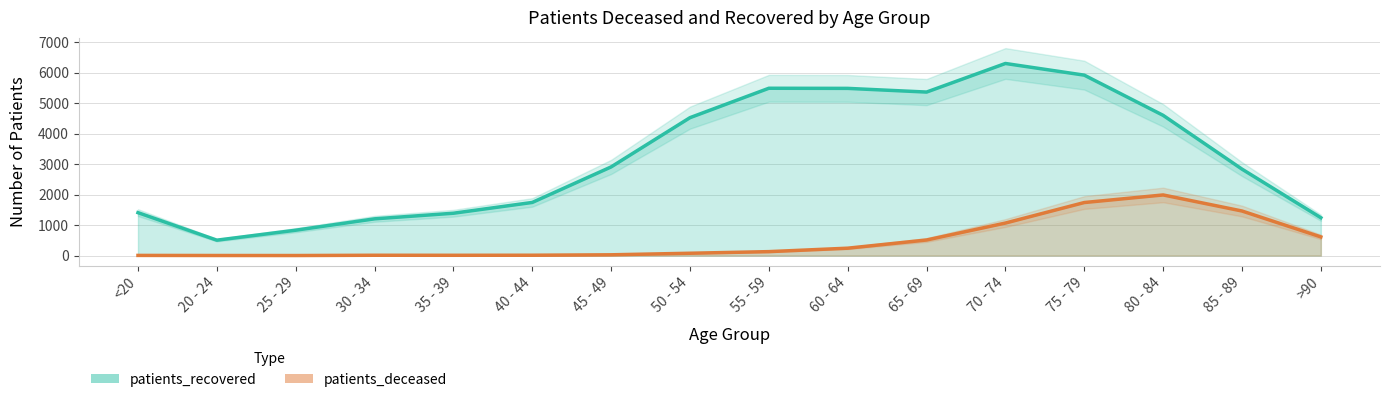

Which series has the largest total across all categories?

patients_recovered